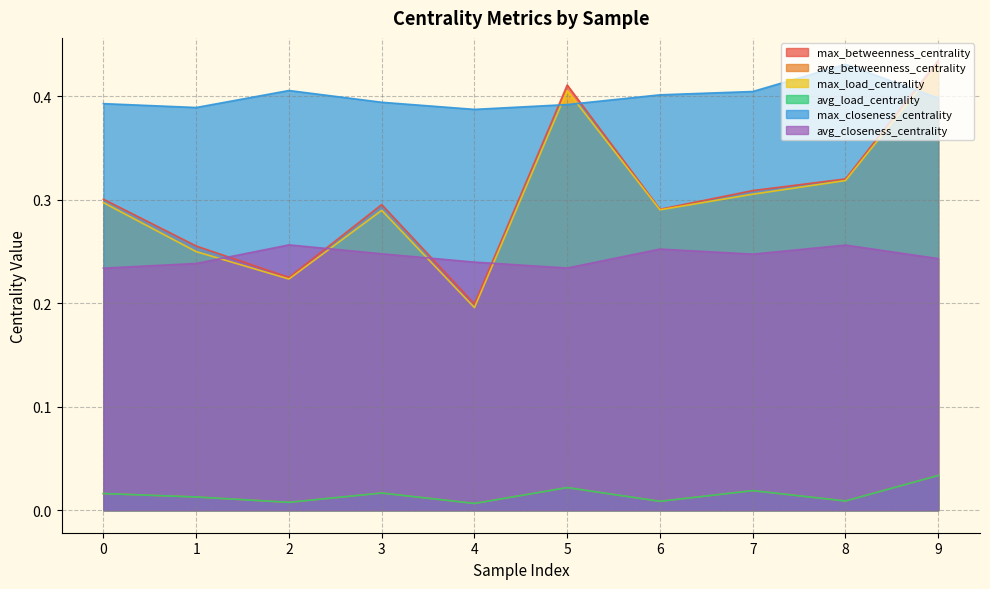

What is the difference between the highest and lowest values at 1?

0.4